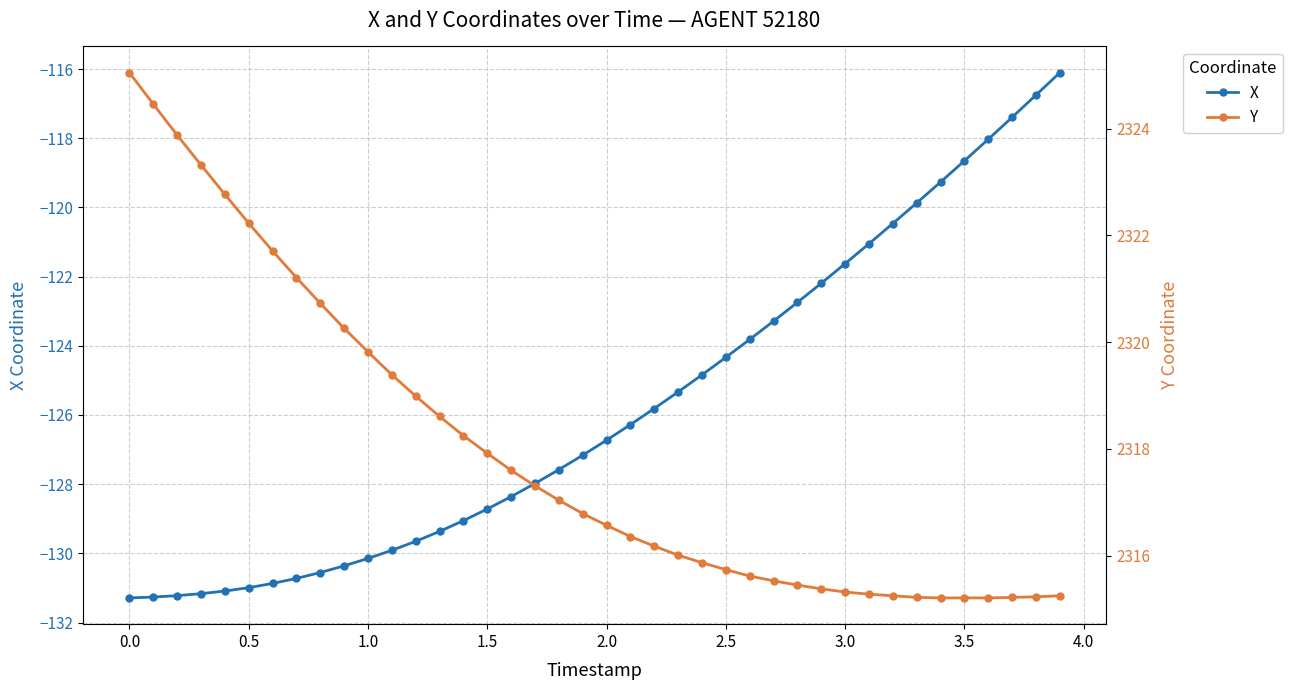

List the series in order of their peak value, highest first.

Y, X